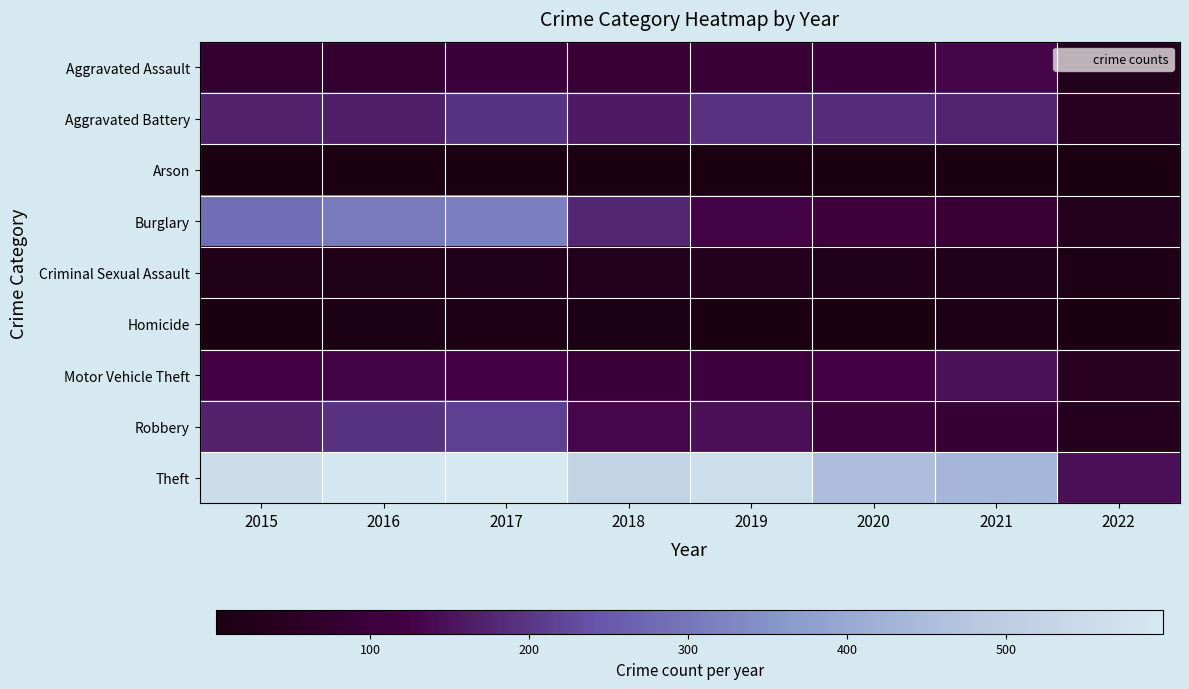

At how many categories does at least one series exceed 36?

8